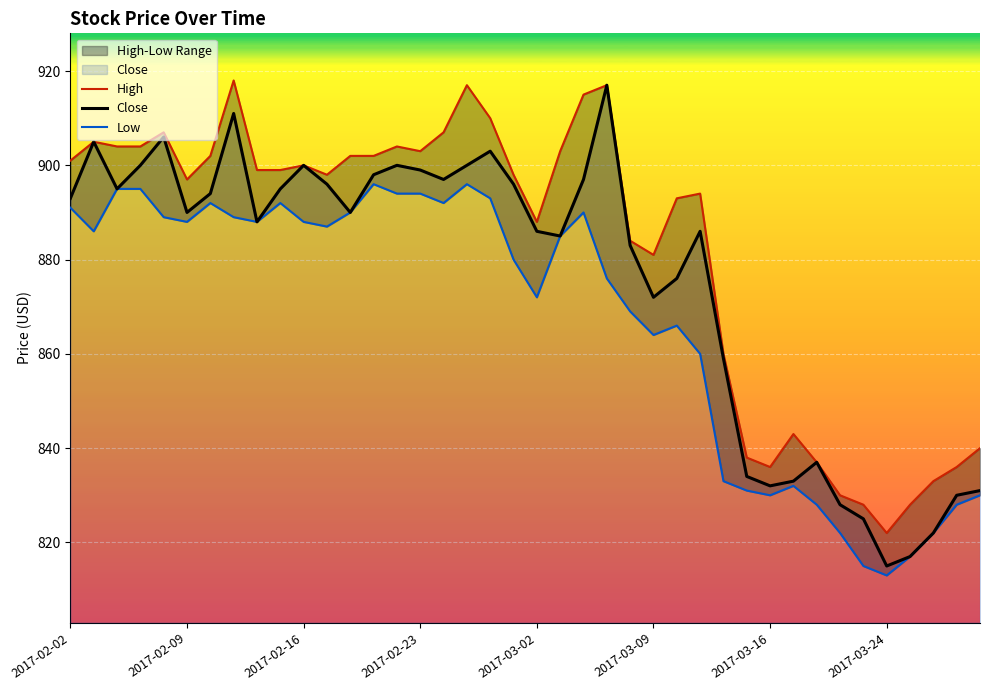

What is the value of the Close point at the 35th from the left?

825